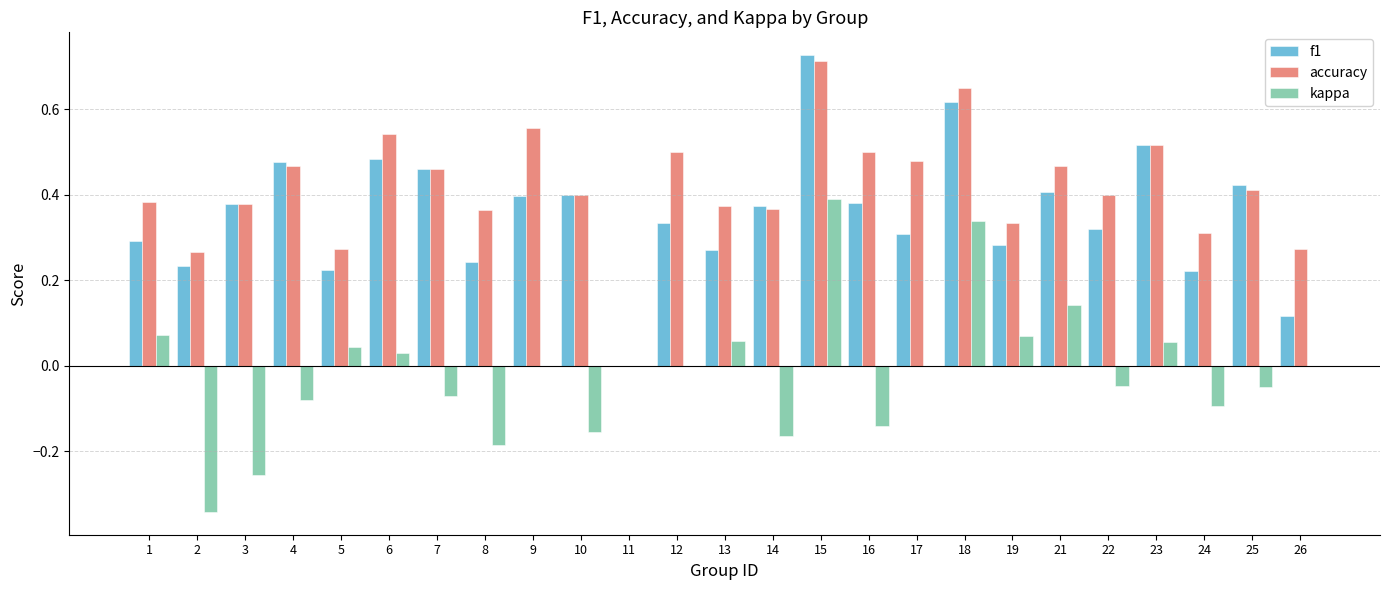

Which category has the highest value in the accuracy series?

15